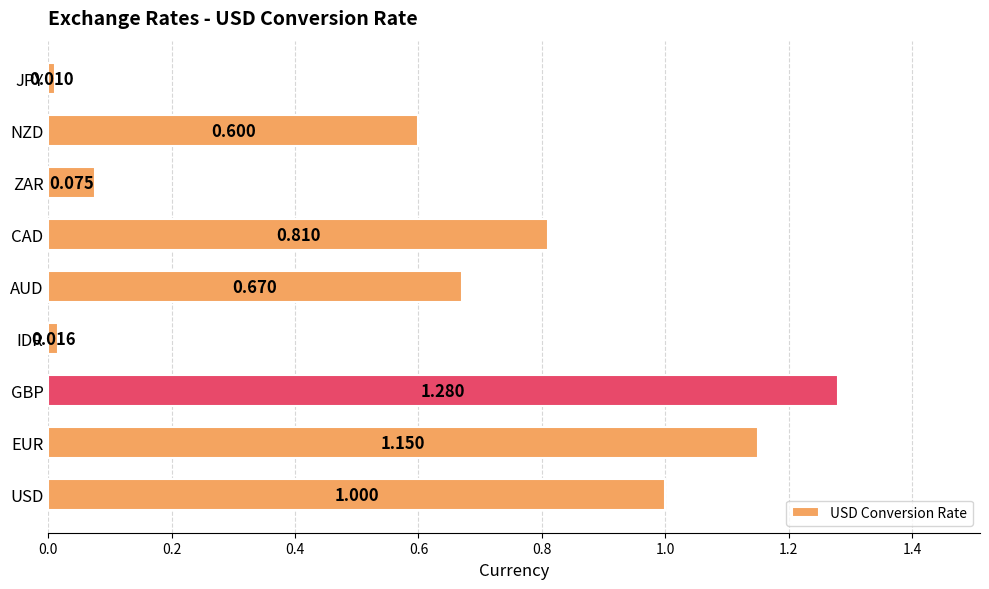

Where is the data nearest to the value 0?

JPY